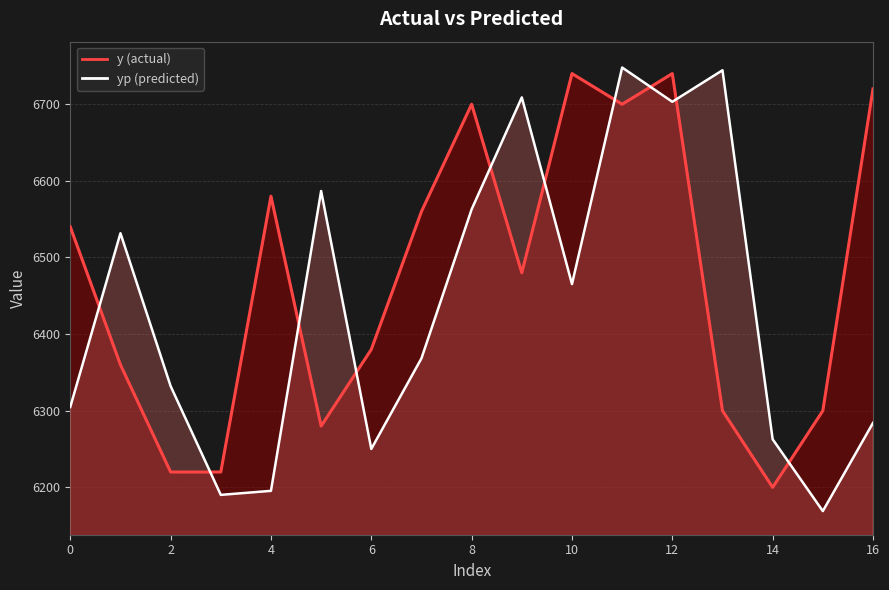

Count the number of categories in the chart.

17